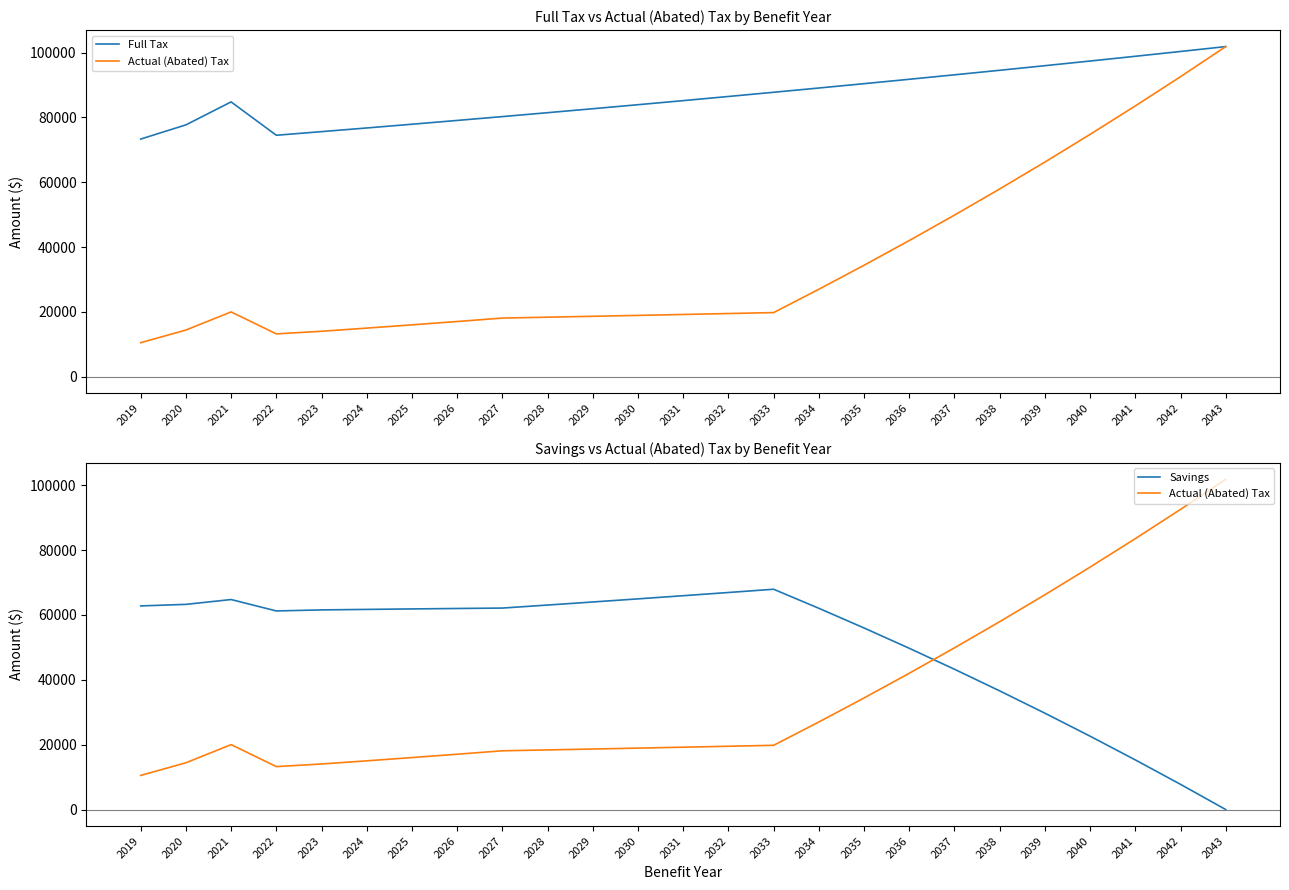

How many data points does each series have?

25